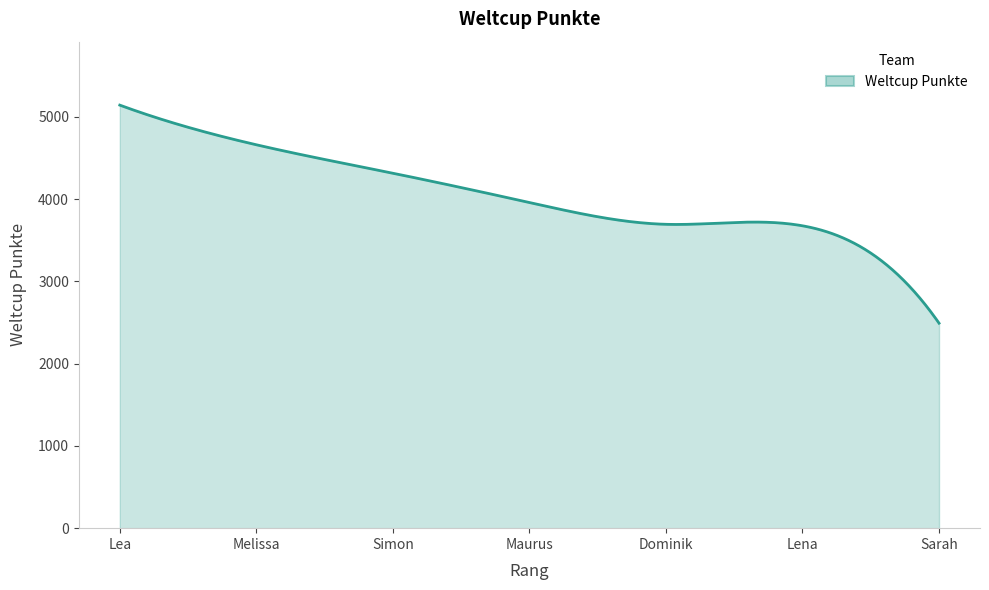

What is the difference between the second highest and second lowest values?

2591.7